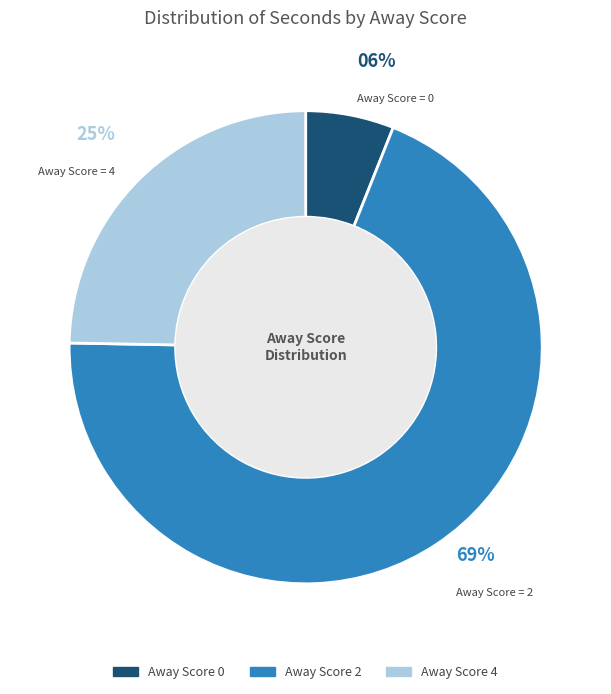

To the nearest percent, what is the average slice percentage?

33%